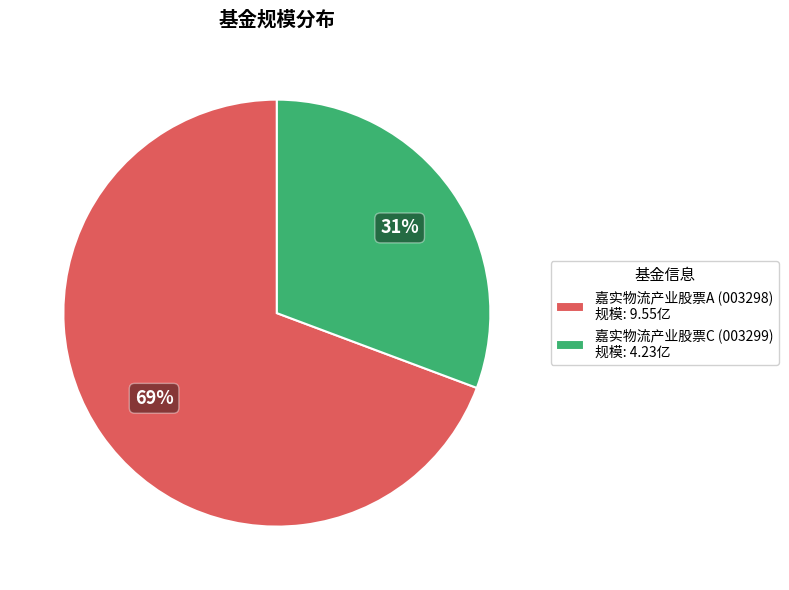

Combined, do 嘉实物流产业股票C (003299) 规模: 4.23亿 and 嘉实物流产业股票A (003298) 规模: 9.55亿 account for over 50%?

Yes